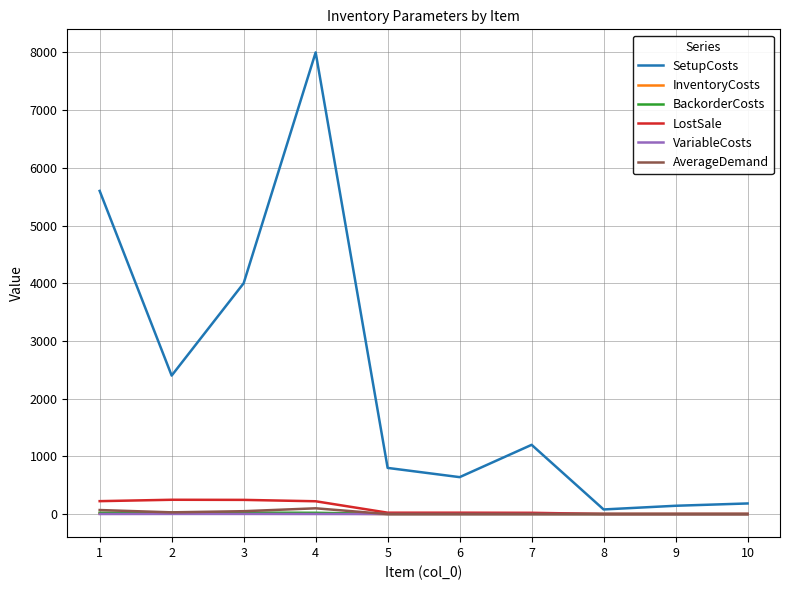

Which series has the largest total across all categories?

SetupCosts